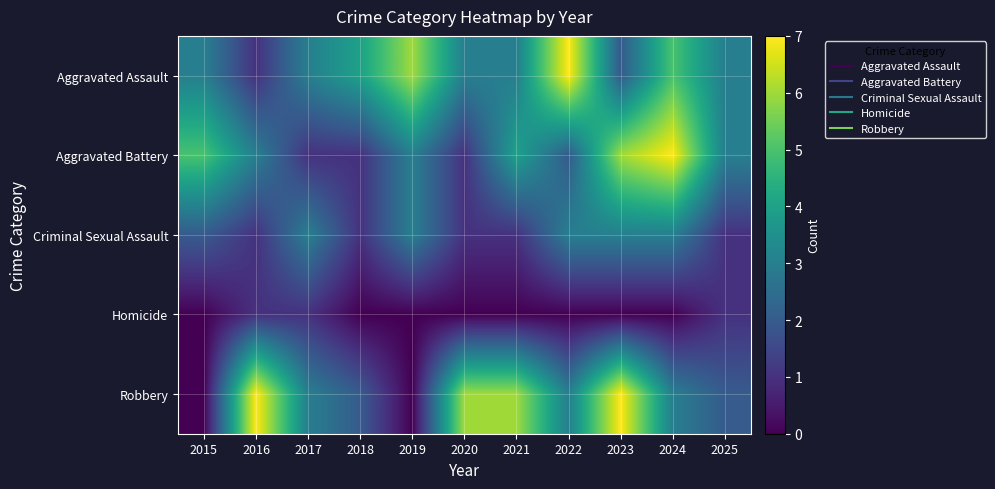

What is the spread (max minus min) of values at 2024?

7